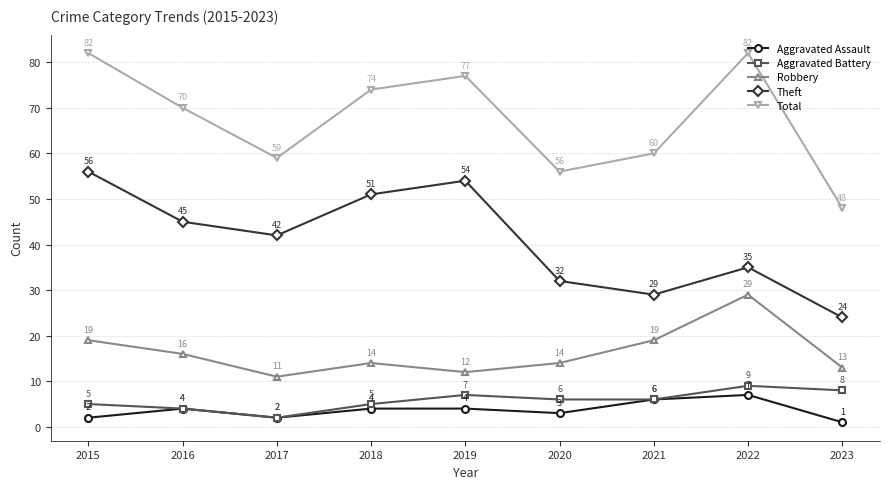

How many series are shown in this chart?

5